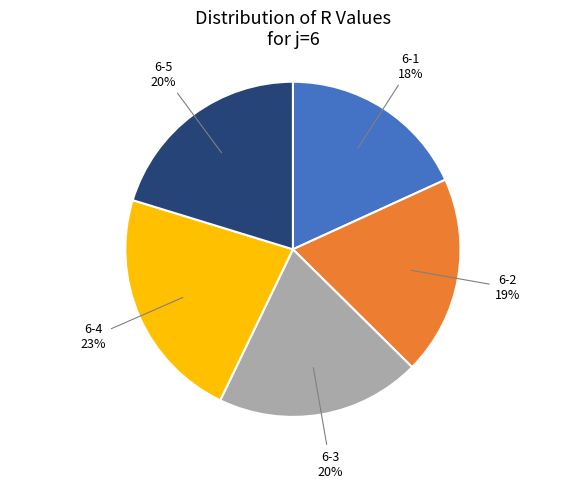

Does any single category account for the majority?

No